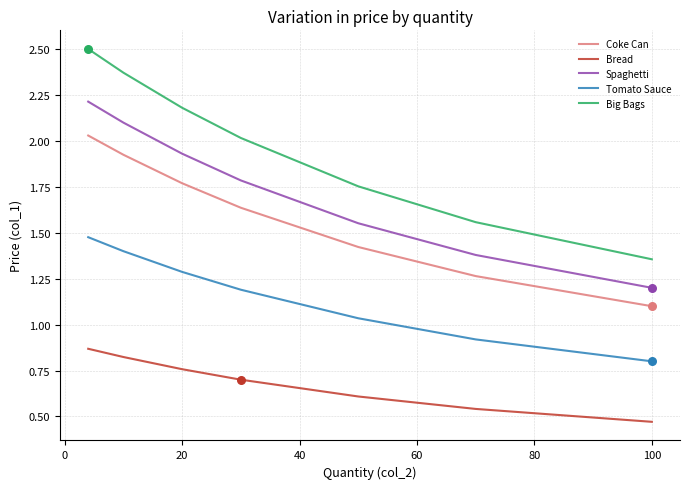

What are all the series names shown in the legend?

Coke Can, Bread, Spaghetti, Tomato Sauce, Big Bags